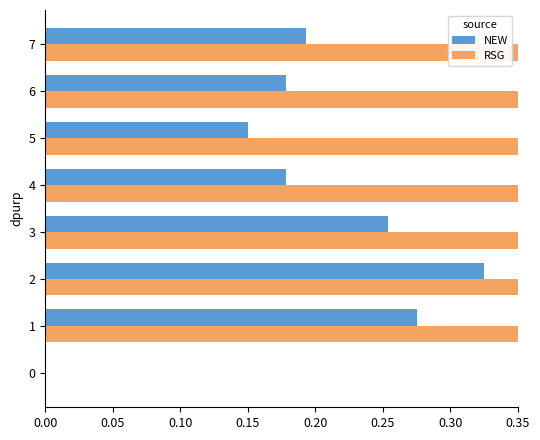

Between 0 and 1, which series saw the biggest shift?

RSG